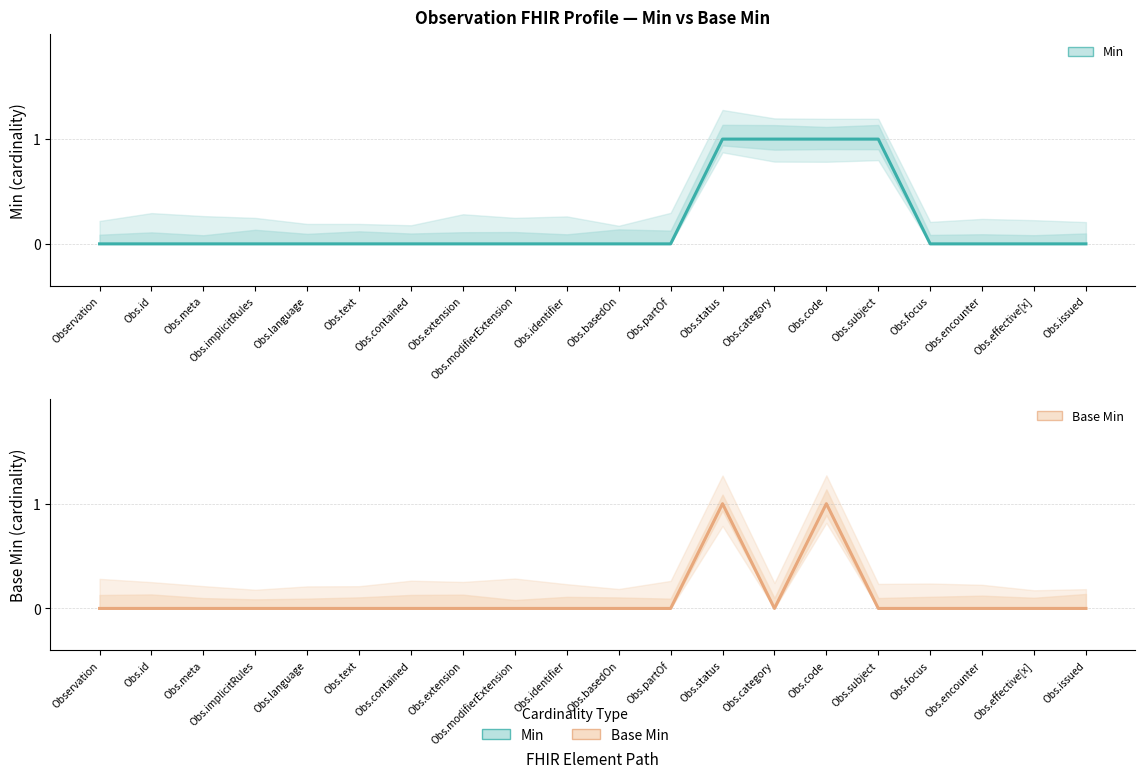

Between Obs.issued and Obs.effective[x], which is larger?

Obs.issued